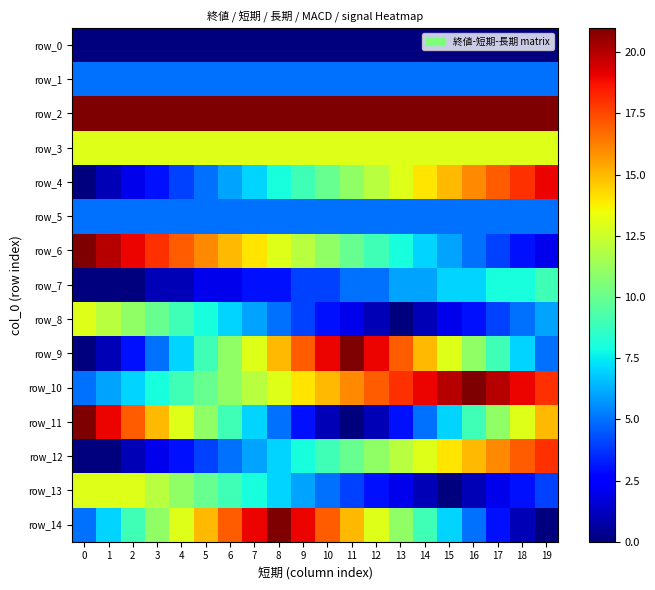

Rank the series at 5 from highest to lowest value.

row_2, row_6, row_14, row_3, row_11, row_10, row_13, row_9, row_8, row_1, row_4, row_5, row_12, row_7, row_0